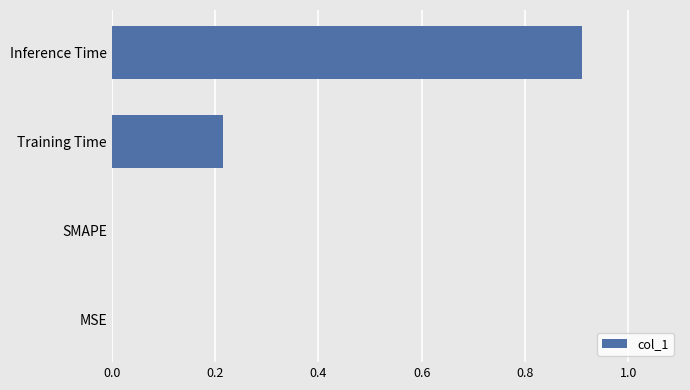

What is the change in value from MSE to Training Time?

+0.2